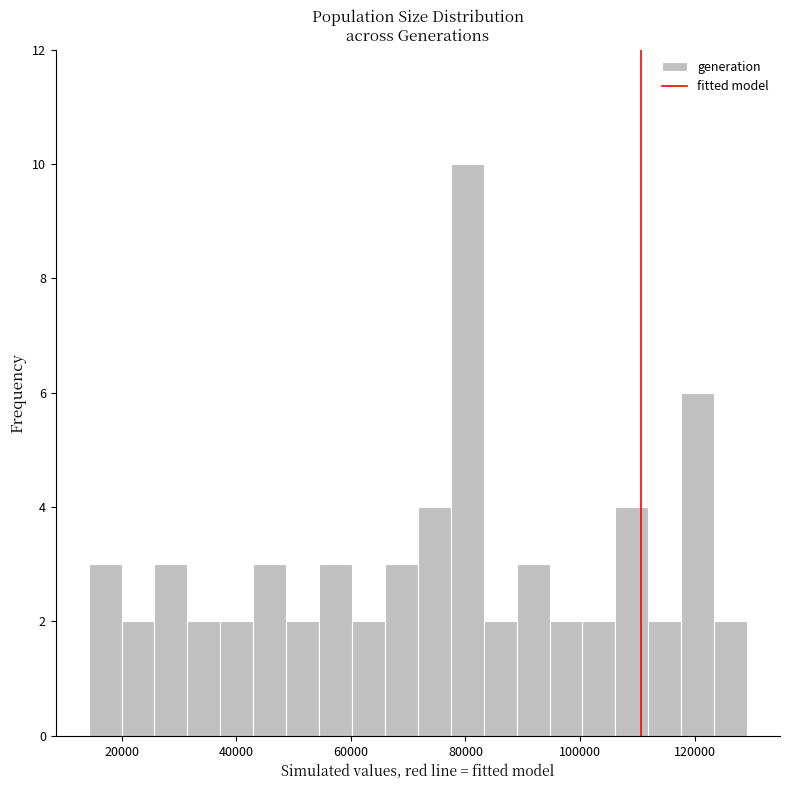

Read against the x-axis, roughly where is the centre of the tallest bar?

80000